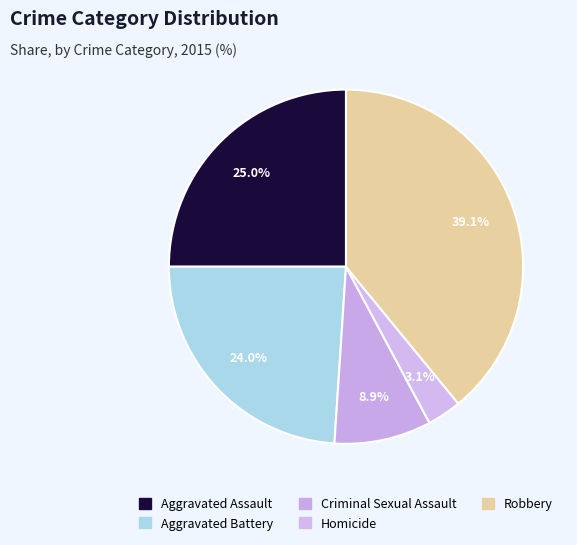

Approximately how many times larger is the value at Homicide compared to Criminal Sexual Assault?

0.4